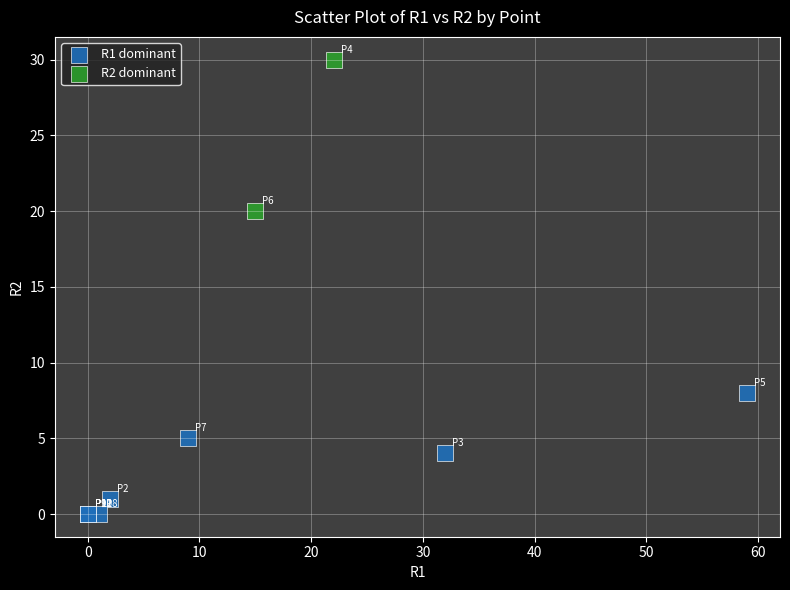

Which series has the widest spread of Y values?

R2 dominant